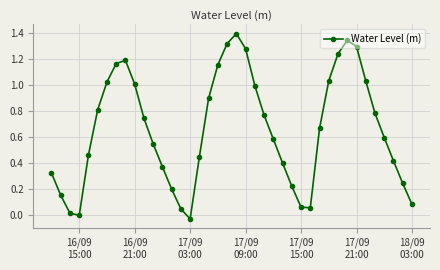

Does the chart display data point markers on the line(s)?

Yes